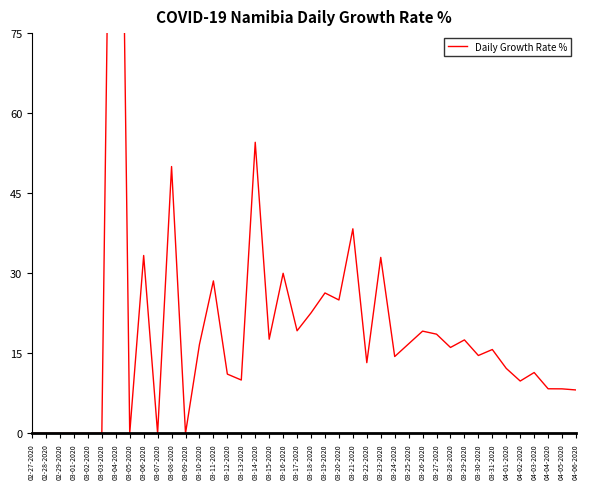

What value does the data have at 03-06-2020?

33.3